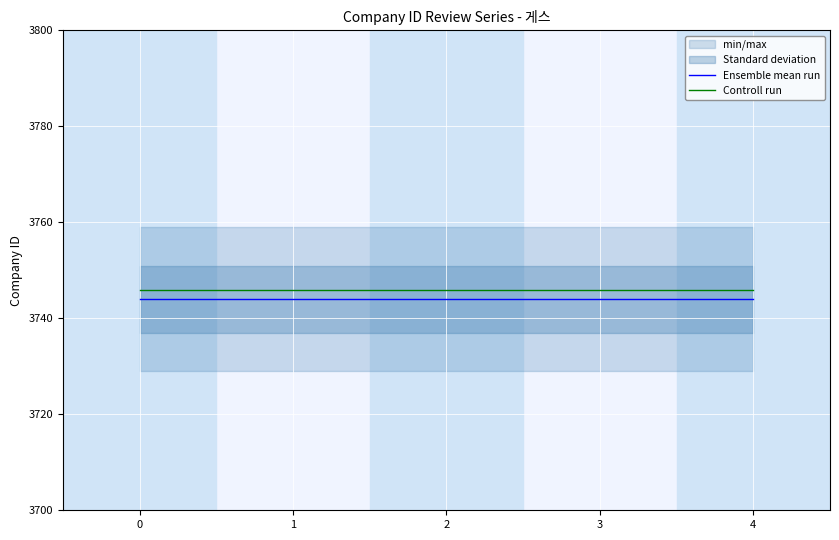

Which has a higher value, 3 or 0?

3